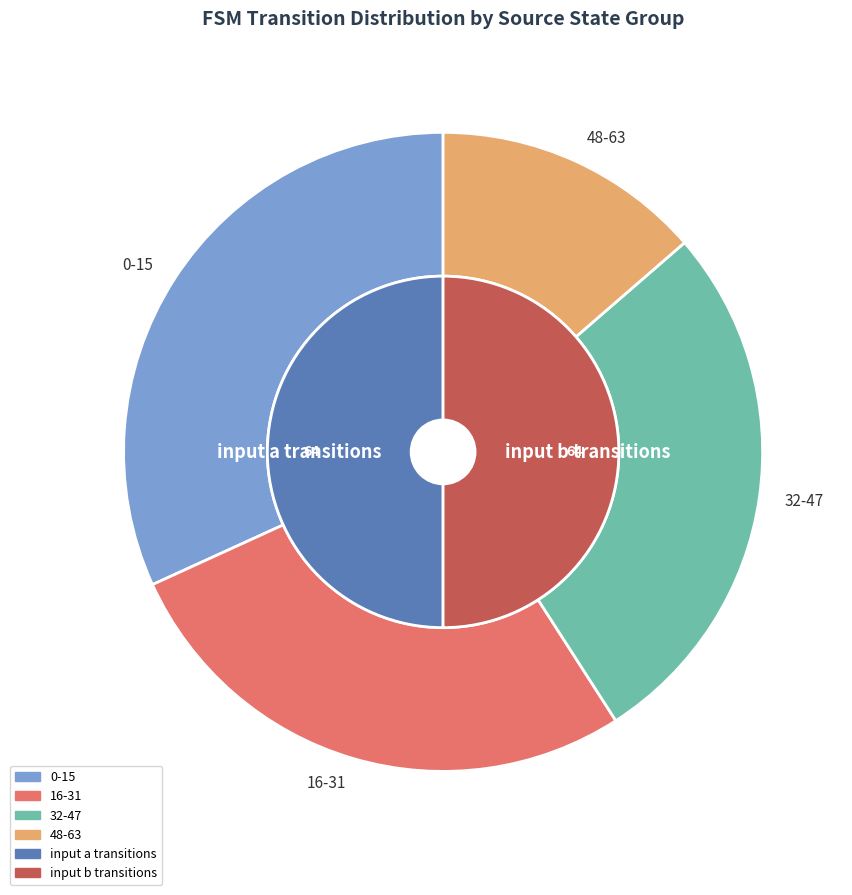

Is there any slice that represents more than half of the pie?

No